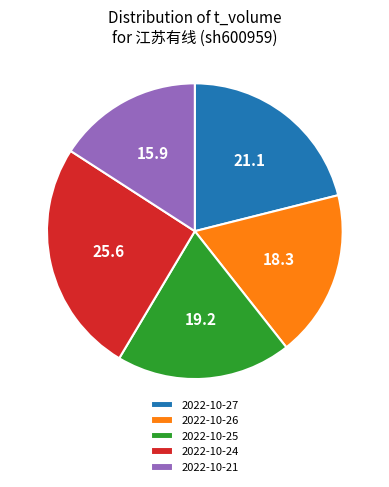

The 2022-10-25 slice represents 11% of the pie. True or false?

False